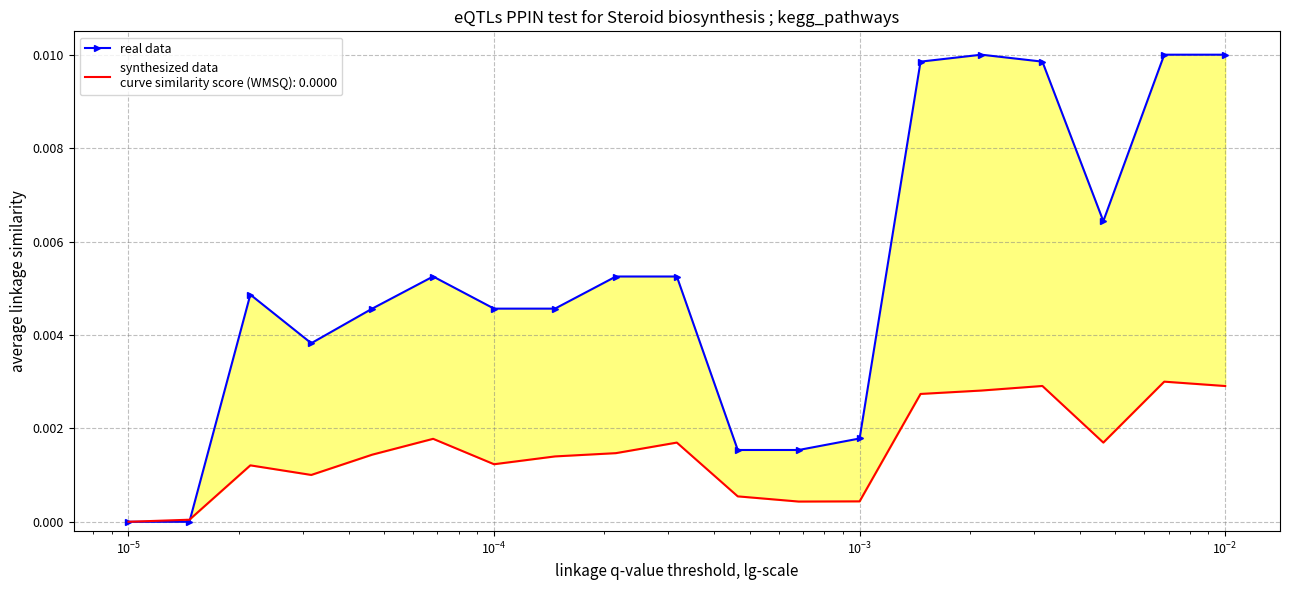

Is this an area chart (filled region under the line)?

No